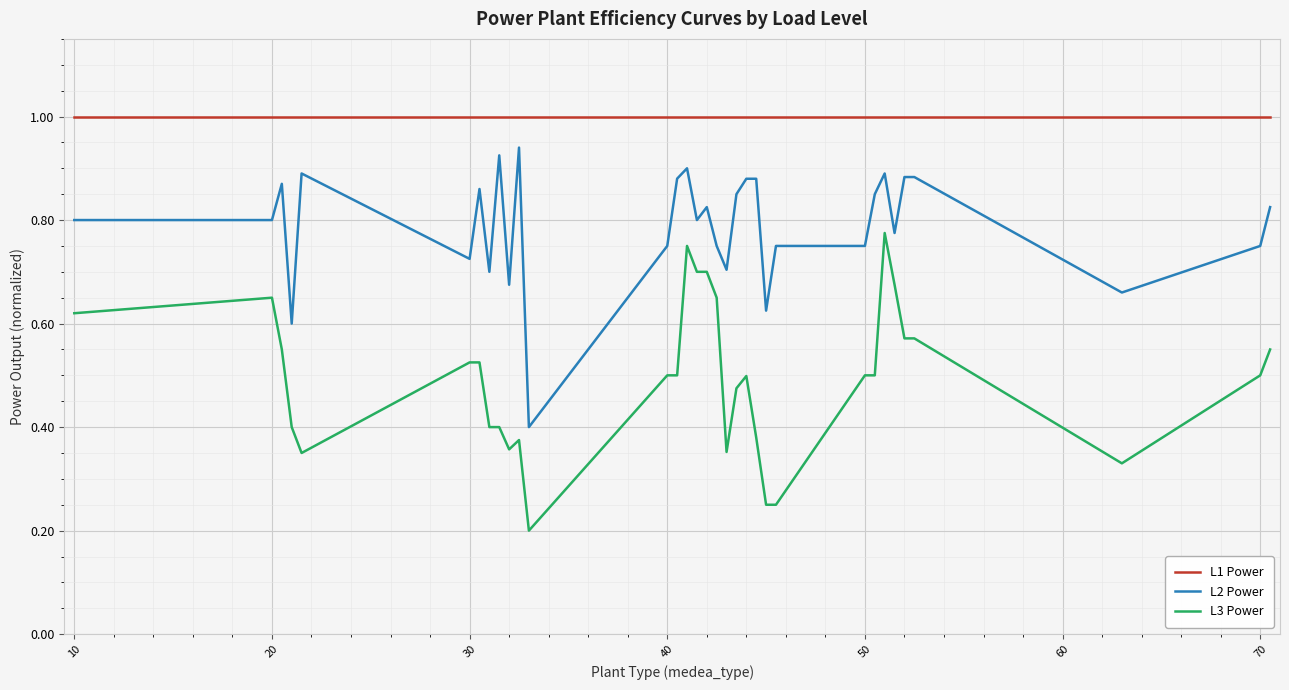

List the series in order of their overall mean, highest first.

L1 Power, L2 Power, L3 Power